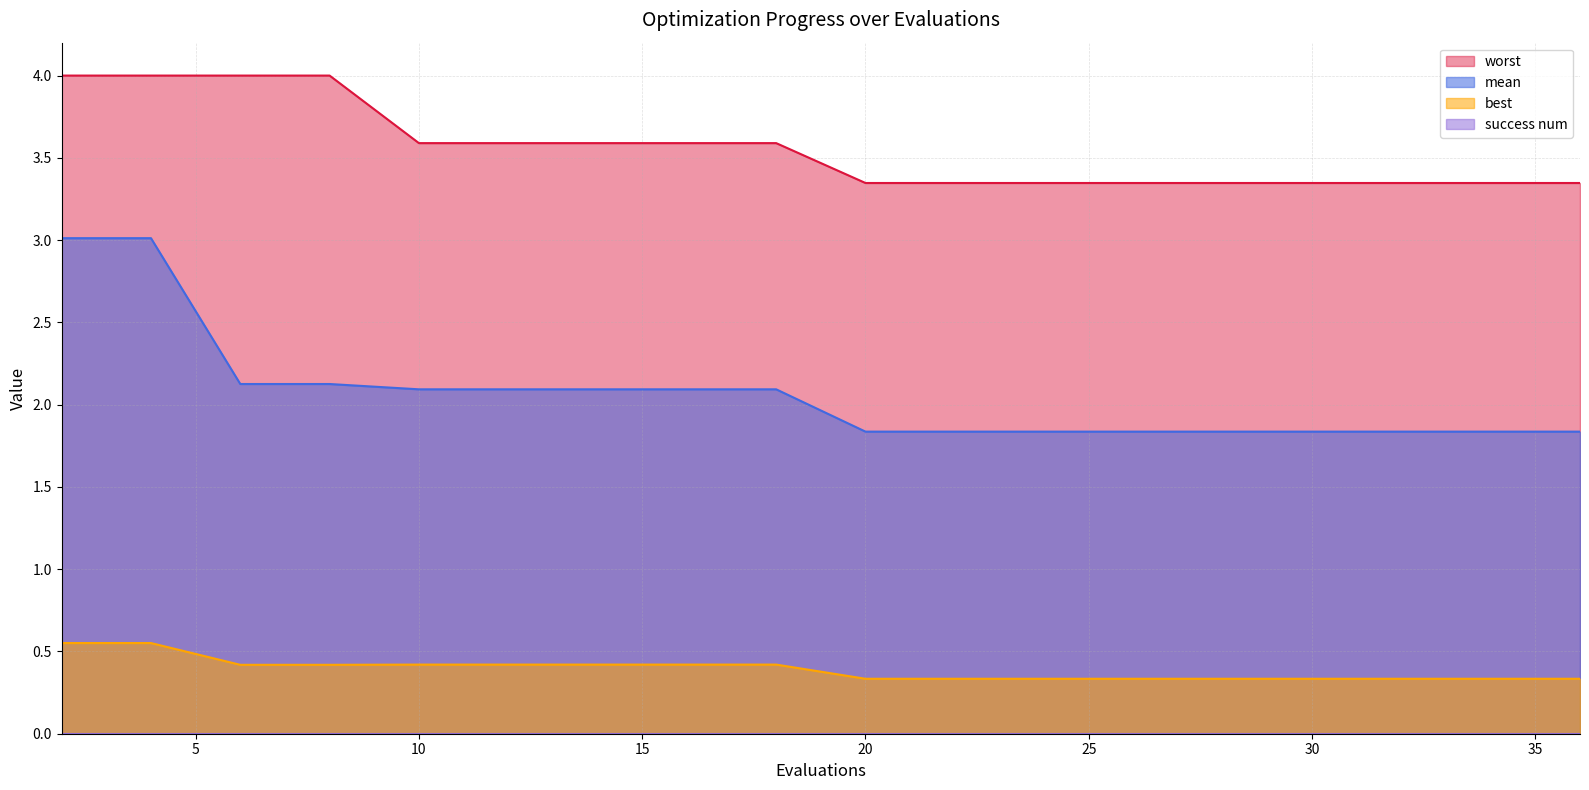

What is the minimum value for worst?

3.3